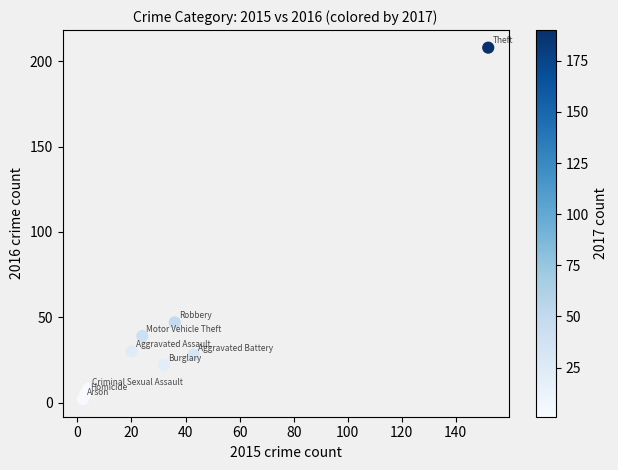

What is the range of X values (max minus min)?

150